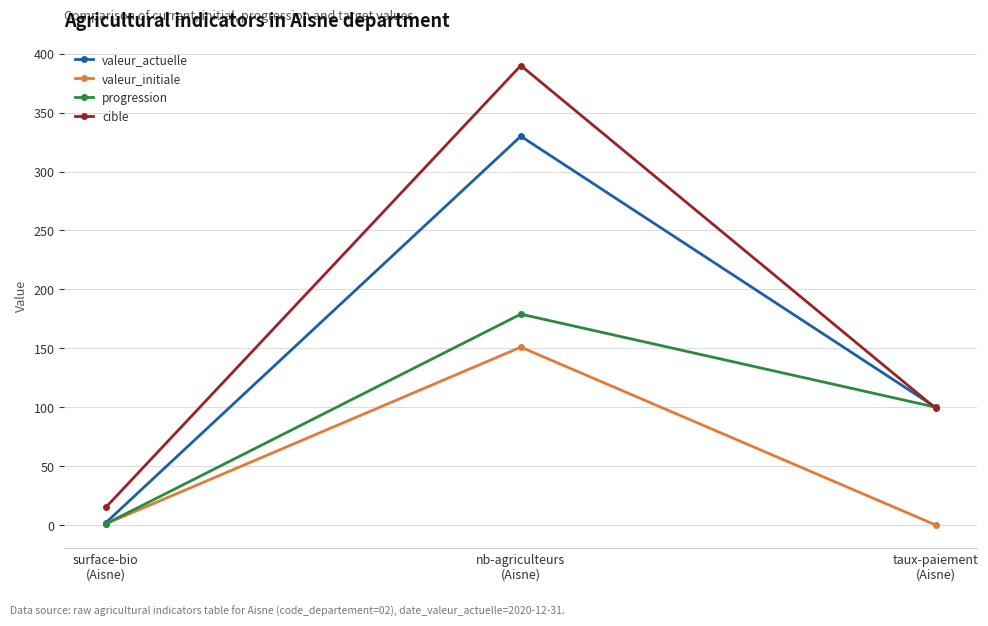

Which series changed the most between nb-agriculteurs
(Aisne) and taux-paiement
(Aisne)?

cible